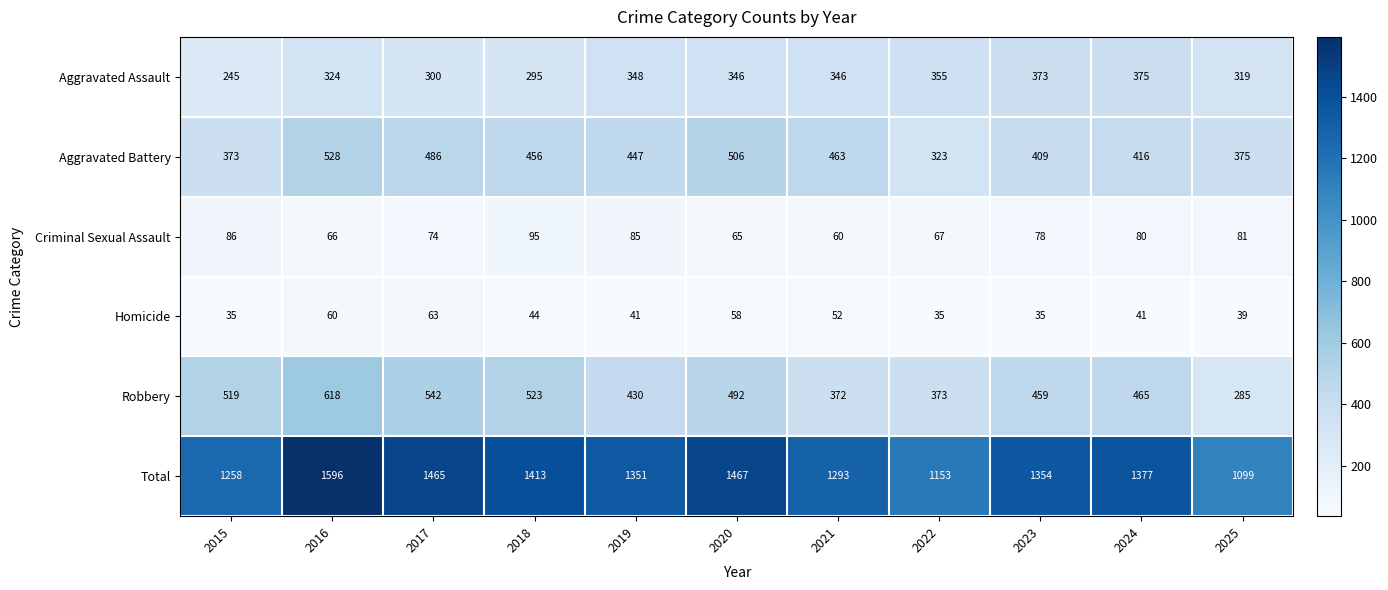

What is the minimum value shown in the chart?

35